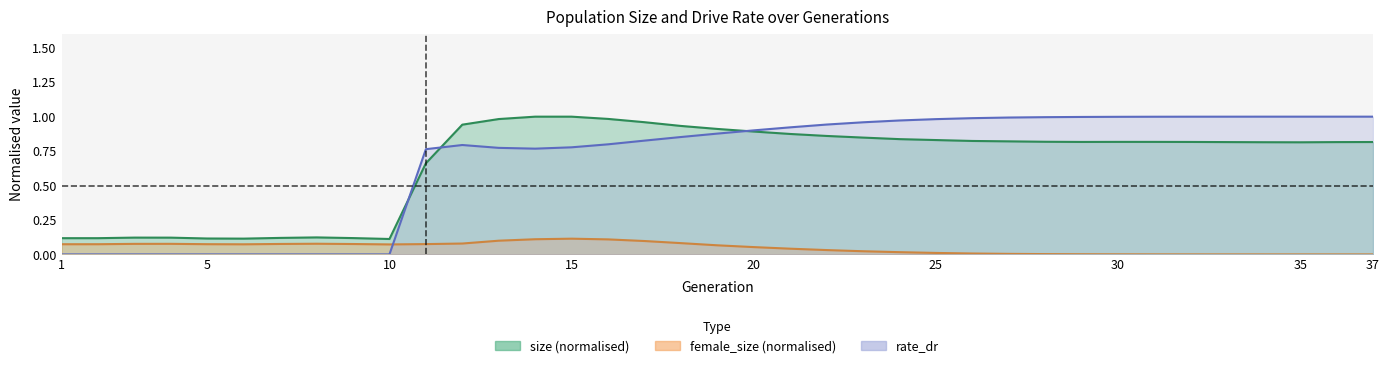

Where is the first local minimum for size?

6